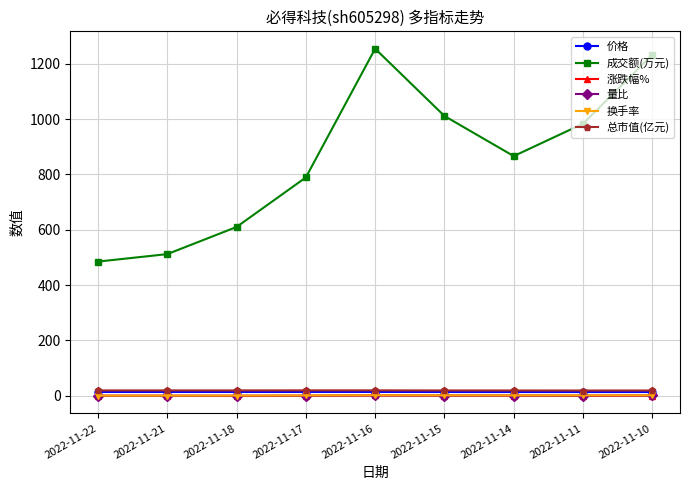

What is the difference between the maximum and second lowest values in the 涨跌幅% series?

2.1